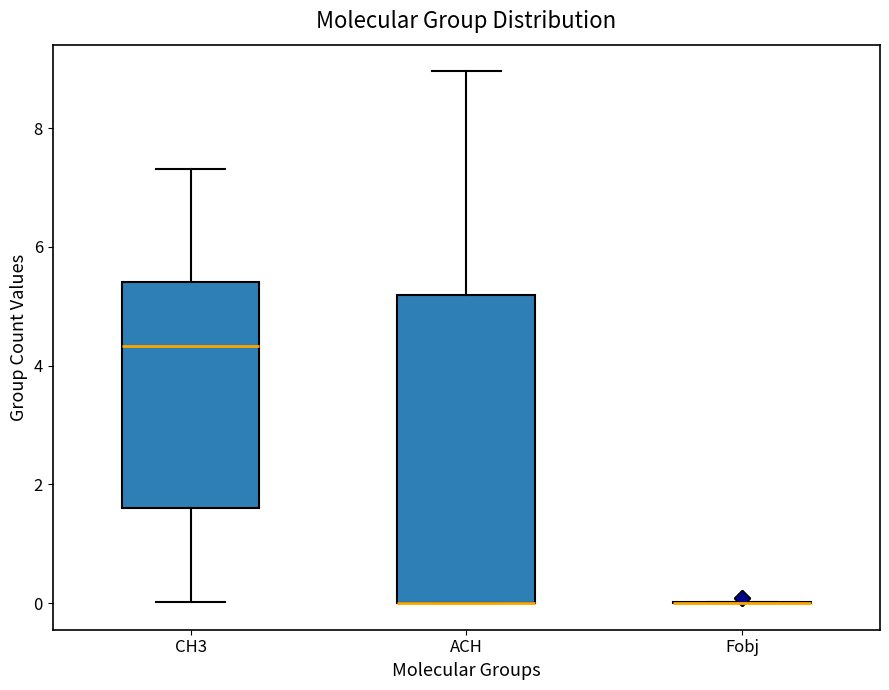

Reading left to right, transcribe this box plot: for each box, give where its median line is, the range the box spans, and where its two whiskers end, as read against the y-axis. The values are not printed on the chart, so give them approximately, as read against the axis.

CH3: median 4.4, box 1.6 to 5.4, whiskers 0.0 to 7.4
ACH: median 0.0 (drawn on the box's lower edge), box 0.0 to 5.2, whiskers 0.0 to 9.0
Fobj: box collapsed to a line at 0.0, whiskers 0.0 to 0.0